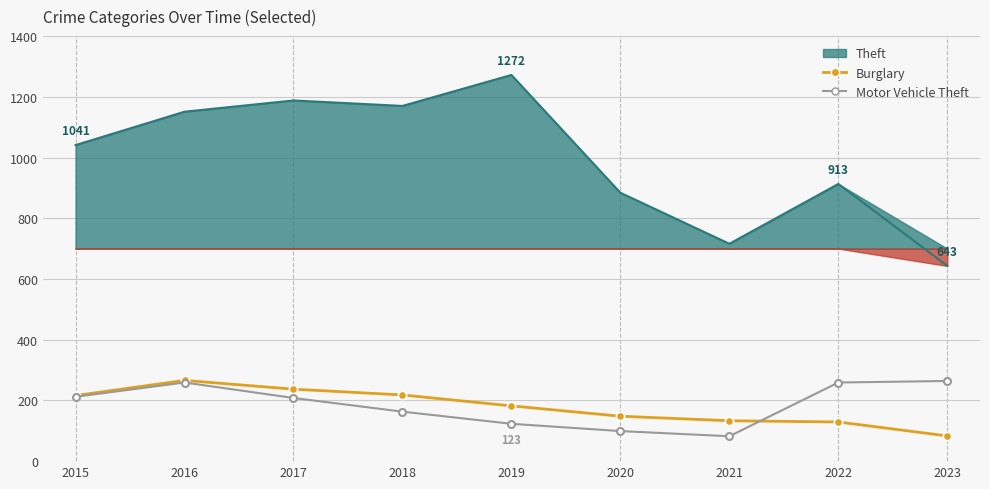

What is the total value across all series at 2018?

381